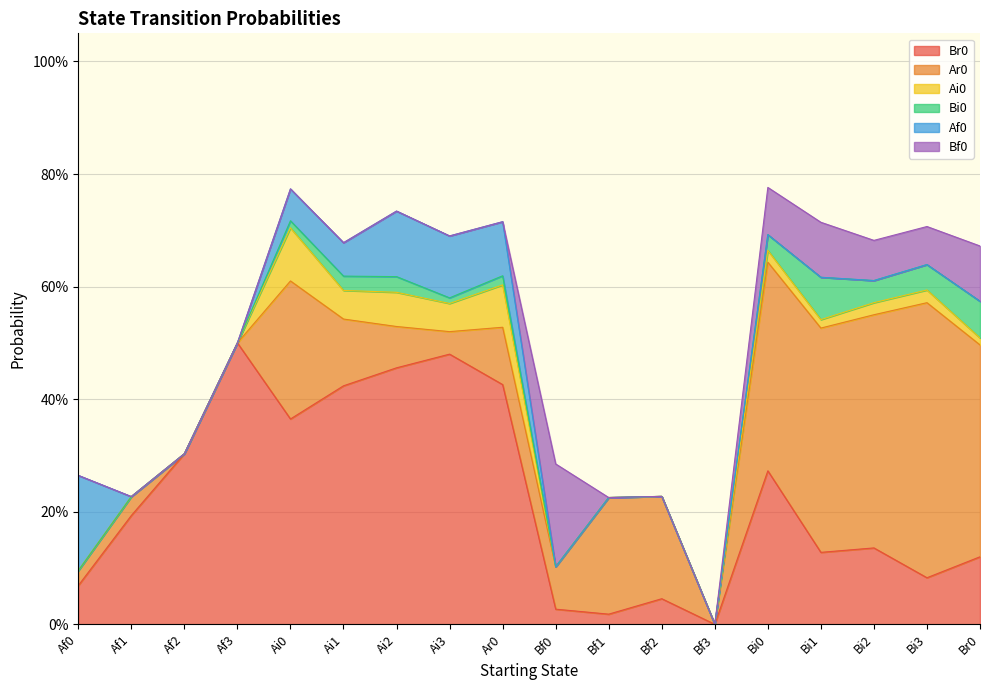

Reading left to right, extract all data points from this chart.

Br0: Af0=0.1	Af1=0.2	Af2=0.3	Af3=0.5	Ai0=0.4	Ai1=0.4	Ai2=0.5	Ai3=0.5	Ar0=0.4	Bf0=0.0	Bf1=0.0	Bf2=0.0	Bf3=0.0	Bi0=0.3	Bi1=0.1	Bi2=0.1	Bi3=0.1	Br0=0.1
Ar0: Af0=0.0	Af1=0.0	Af2=0.0	Af3=0.0	Ai0=0.2	Ai1=0.1	Ai2=0.1	Ai3=0.0	Ar0=0.1	Bf0=0.1	Bf1=0.2	Bf2=0.2	Bf3=0.0	Bi0=0.4	Bi1=0.4	Bi2=0.4	Bi3=0.5	Br0=0.4
Ai0: Af0=0.0	Af1=0.0	Af2=0.0	Af3=0.0	Ai0=0.1	Ai1=0.1	Ai2=0.1	Ai3=0.1	Ar0=0.1	Bf0=0.0	Bf1=0.0	Bf2=0.0	Bf3=0.0	Bi0=0.0	Bi1=0.0	Bi2=0.0	Bi3=0.0	Br0=0.0
Bi0: Af0=0.0	Af1=0.0	Af2=0.0	Af3=0.0	Ai0=0.0	Ai1=0.0	Ai2=0.0	Ai3=0.0	Ar0=0.0	Bf0=0.0	Bf1=0.0	Bf2=0.0	Bf3=0.0	Bi0=0.0	Bi1=0.1	Bi2=0.0	Bi3=0.0	Br0=0.1
Af0: Af0=0.2	Af1=0.0	Af2=0.0	Af3=0.0	Ai0=0.1	Ai1=0.1	Ai2=0.1	Ai3=0.1	Ar0=0.1	Bf0=0.0	Bf1=0.0	Bf2=0.0	Bf3=0.0	Bi0=0.0	Bi1=0.0	Bi2=0.0	Bi3=0.0	Br0=0.0
Bf0: Af0=0.0	Af1=0.0	Af2=0.0	Af3=0.0	Ai0=0.0	Ai1=0.0	Ai2=0.0	Ai3=0.0	Ar0=0.0	Bf0=0.2	Bf1=0.0	Bf2=0.0	Bf3=0.0	Bi0=0.1	Bi1=0.1	Bi2=0.1	Bi3=0.1	Br0=0.1